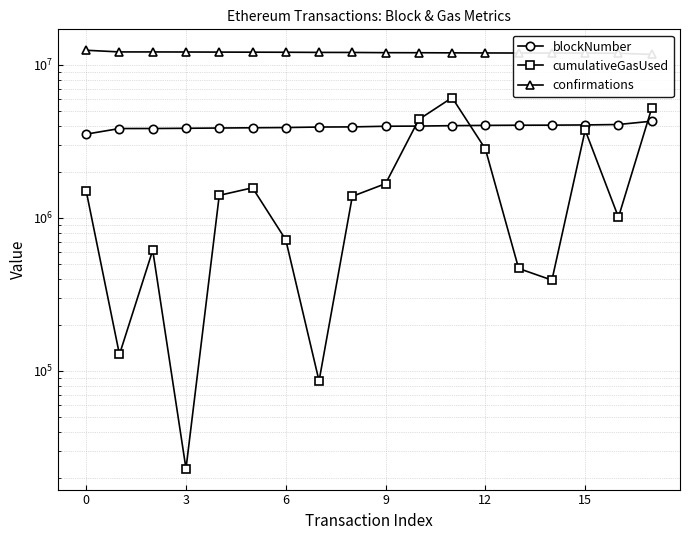

List the series in order of their peak value, highest first.

confirmations, cumulativeGasUsed, blockNumber